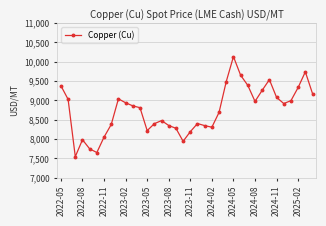

True or false: there are more than 0 points higher than both neighbors.

True